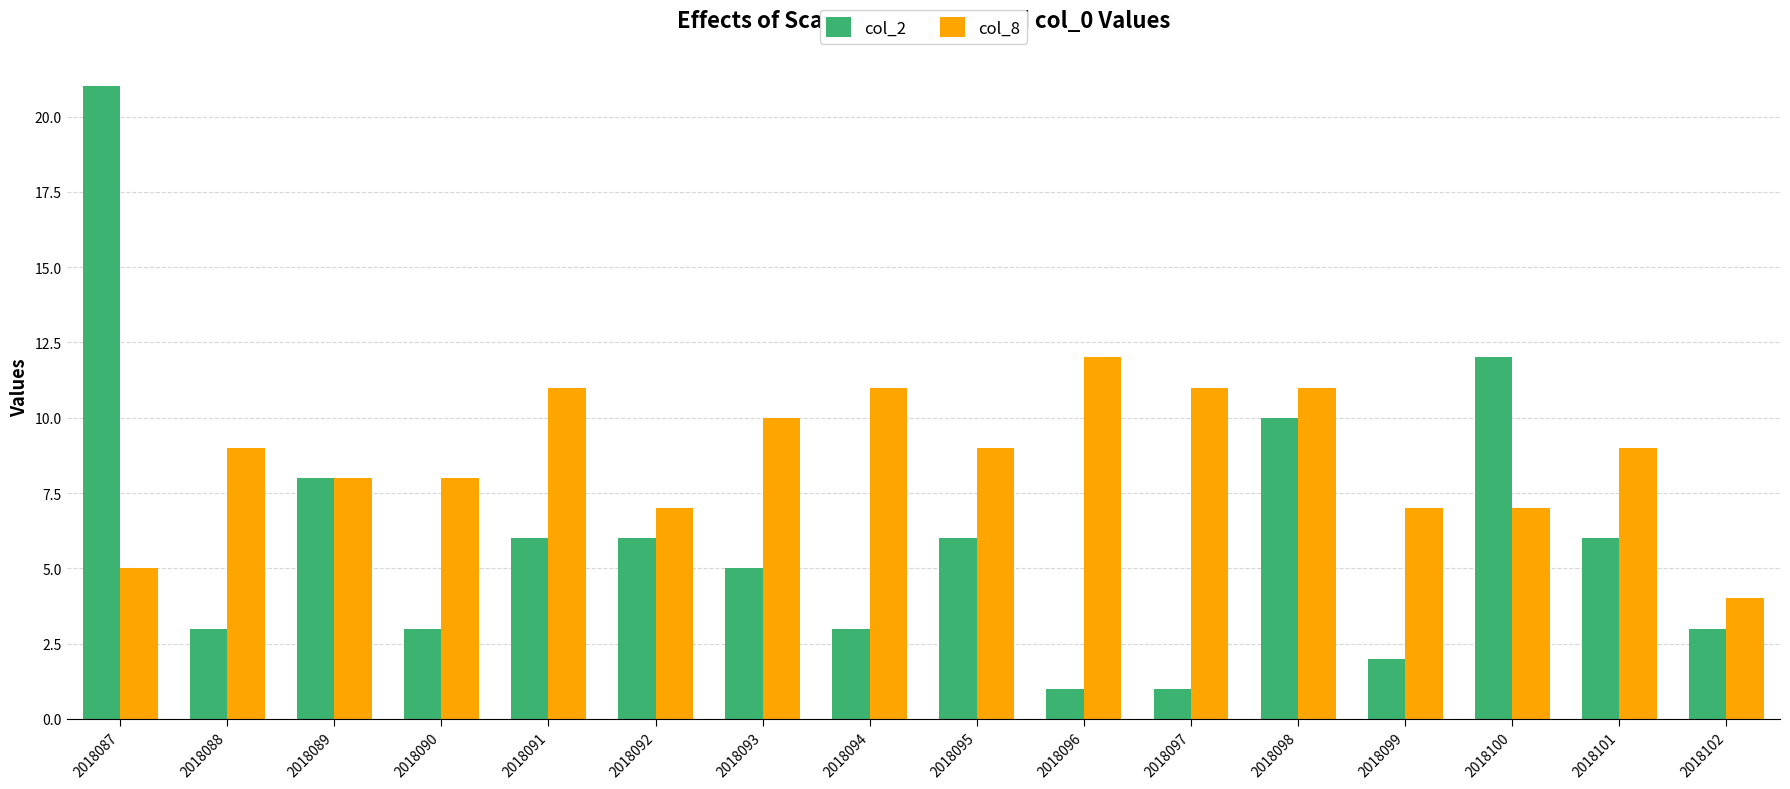

List the series in order of their peak value, lowest first.

col_8, col_2